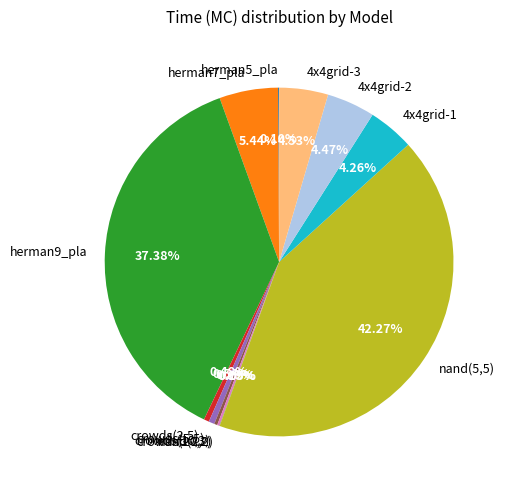

Is there any slice that represents more than half of the pie?

No